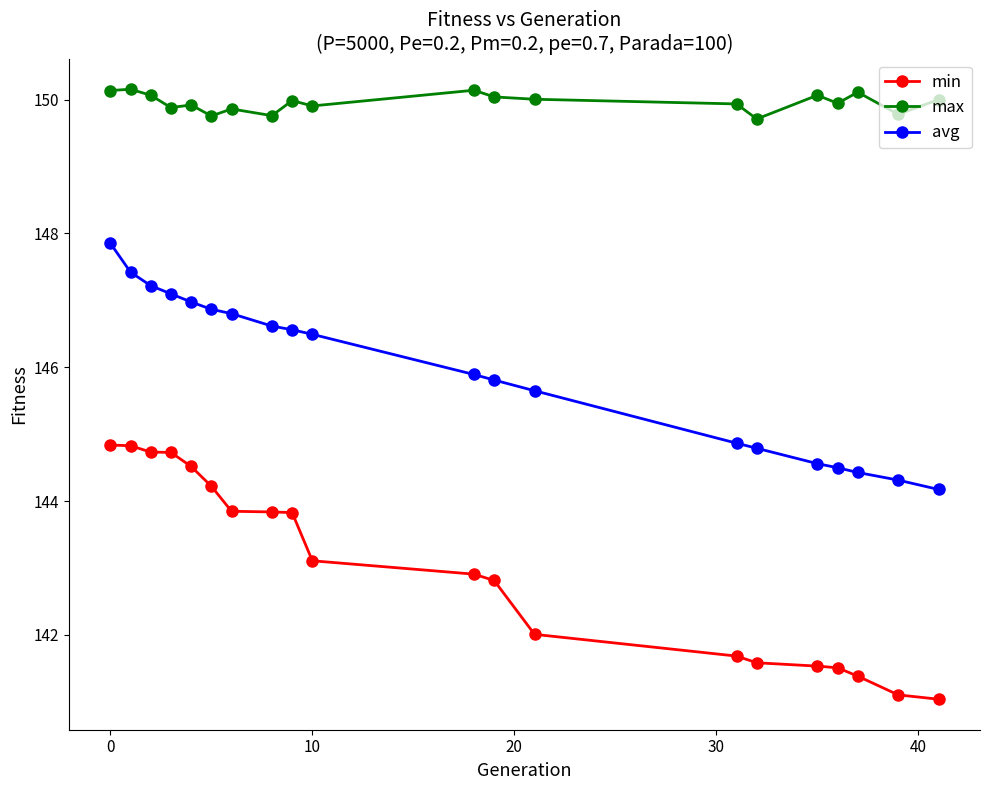

True or false: avg and min cross at least once.

False